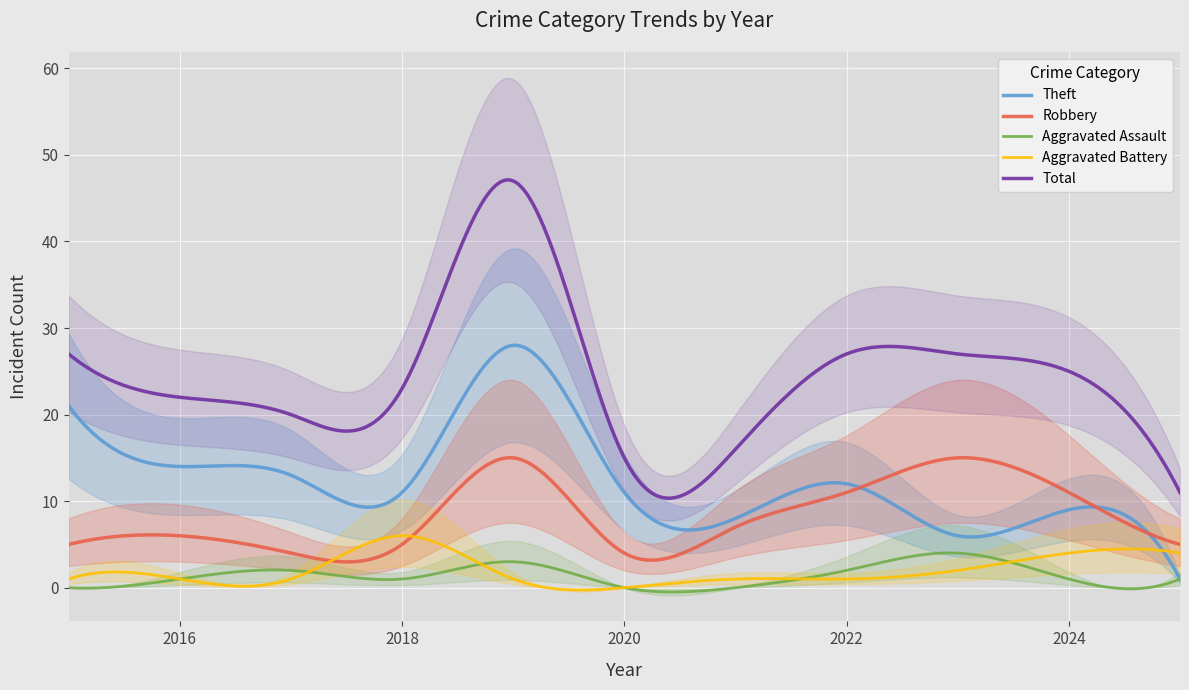

Reading right to left, list all the values displayed in this chart.

Robbery: 5	11	15	11	7	4	15	5	4	6	5
Theft: 1	9	6	12	8	11	28	11	13	14	21
Aggravated Assault: 1	1	4	2	0	0	3	1	2	1	0
Aggravated Battery: 4	4	2	1	1	0	1	6	1	1	1
Total: 11	25	27	27	16	15	47	23	20	22	27